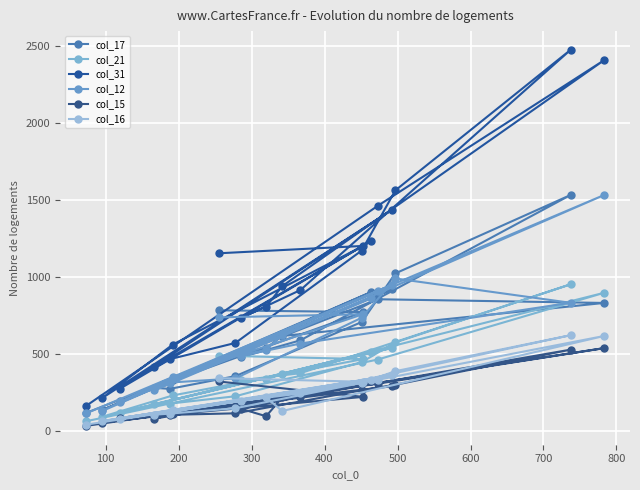

How many lines are shown in the chart?

6